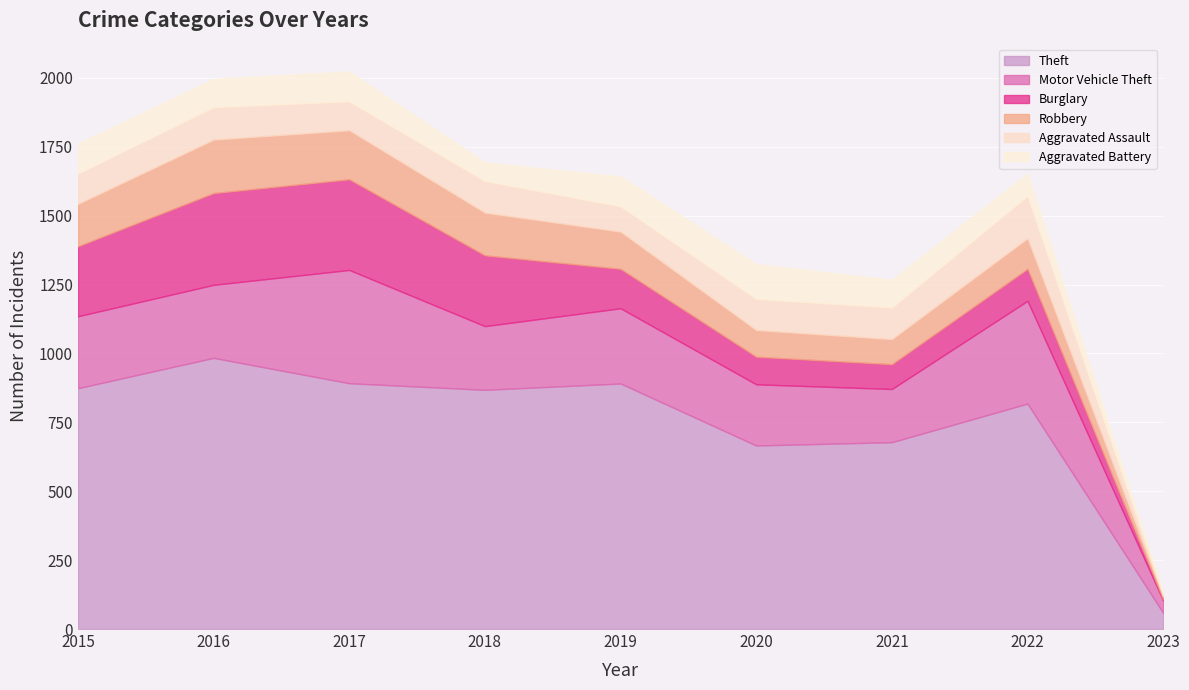

Count the number of data series in this chart.

6